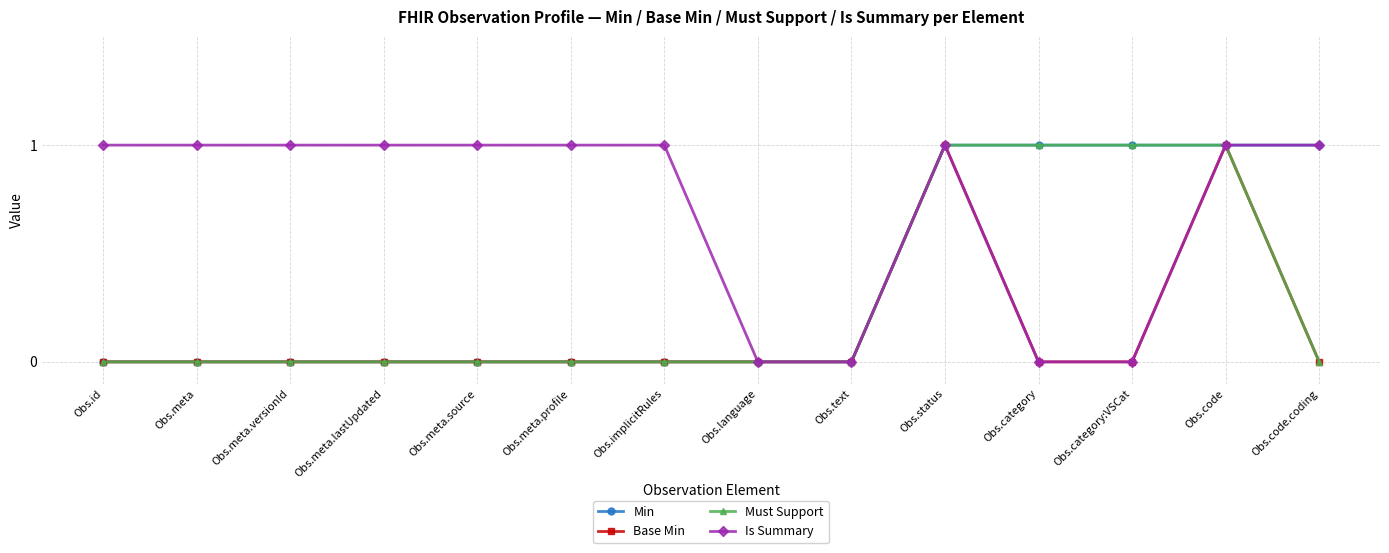

Reading right to left, what are all the values shown in this chart?

Min: Obs.code.coding=1	Obs.code=1	Obs.category:VSCat=1	Obs.category=1	Obs.status=1	Obs.text=0	Obs.language=0	Obs.implicitRules=0	Obs.meta.profile=0	Obs.meta.source=0	Obs.meta.lastUpdated=0	Obs.meta.versionId=0	Obs.meta=0	Obs.id=0
Base Min: Obs.code.coding=0	Obs.code=1	Obs.category:VSCat=0	Obs.category=0	Obs.status=1	Obs.text=0	Obs.language=0	Obs.implicitRules=0	Obs.meta.profile=0	Obs.meta.source=0	Obs.meta.lastUpdated=0	Obs.meta.versionId=0	Obs.meta=0	Obs.id=0
Must Support: Obs.code.coding=0	Obs.code=1	Obs.category:VSCat=1	Obs.category=1	Obs.status=1	Obs.text=0	Obs.language=0	Obs.implicitRules=0	Obs.meta.profile=0	Obs.meta.source=0	Obs.meta.lastUpdated=0	Obs.meta.versionId=0	Obs.meta=0	Obs.id=0
Is Summary: Obs.code.coding=1	Obs.code=1	Obs.category:VSCat=0	Obs.category=0	Obs.status=1	Obs.text=0	Obs.language=0	Obs.implicitRules=1	Obs.meta.profile=1	Obs.meta.source=1	Obs.meta.lastUpdated=1	Obs.meta.versionId=1	Obs.meta=1	Obs.id=1